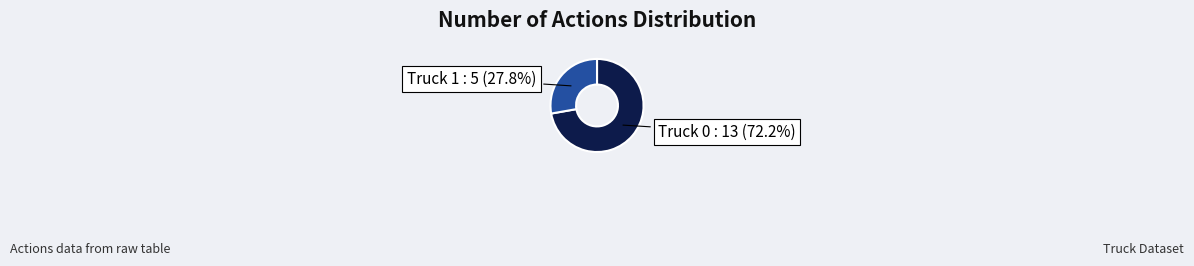

Does any single category account for the majority?

Yes